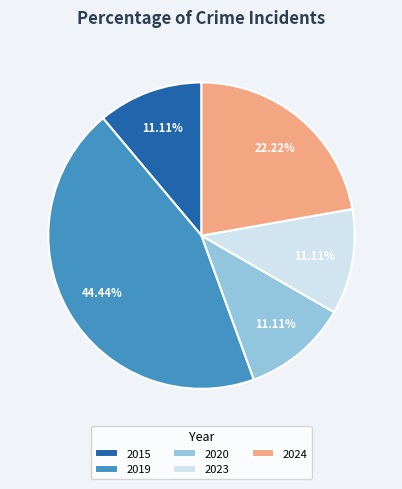

The 2023 slice represents 11% of the pie. True or false?

True